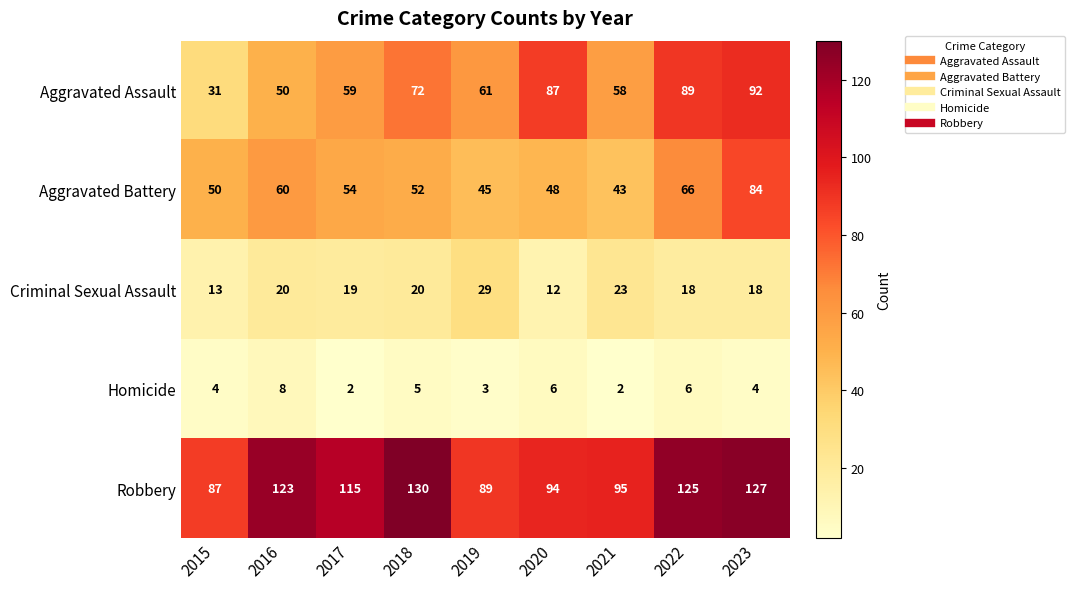

What is the average value of the Criminal Sexual Assault series?

19